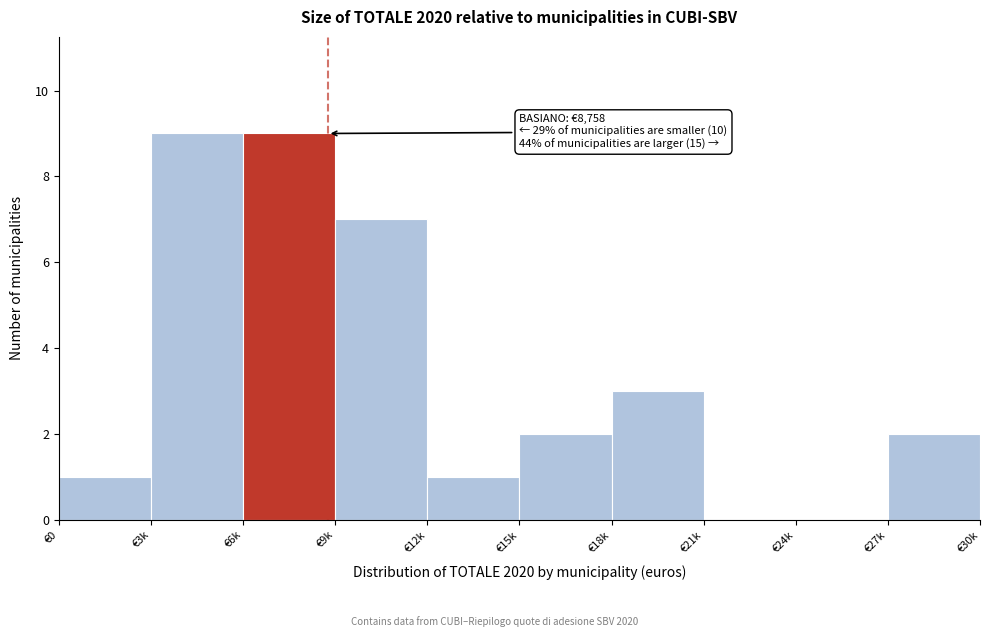

Reading left to right, list all the values displayed in this chart.

€0=1	€3k=9	€6k=9	€9k=7	€12k=1	€15k=2	€18k=3	€21k=0	€24k=0	€27k=2